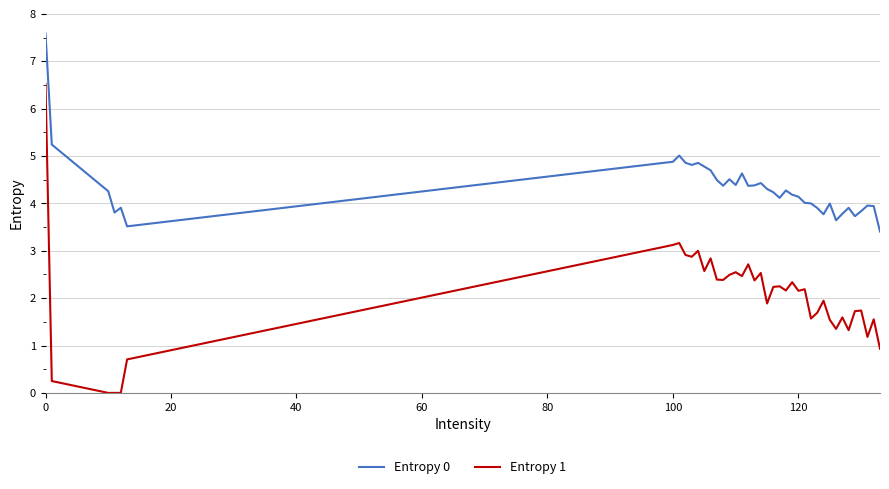

Which series has the largest range (max minus min)?

Entropy 1